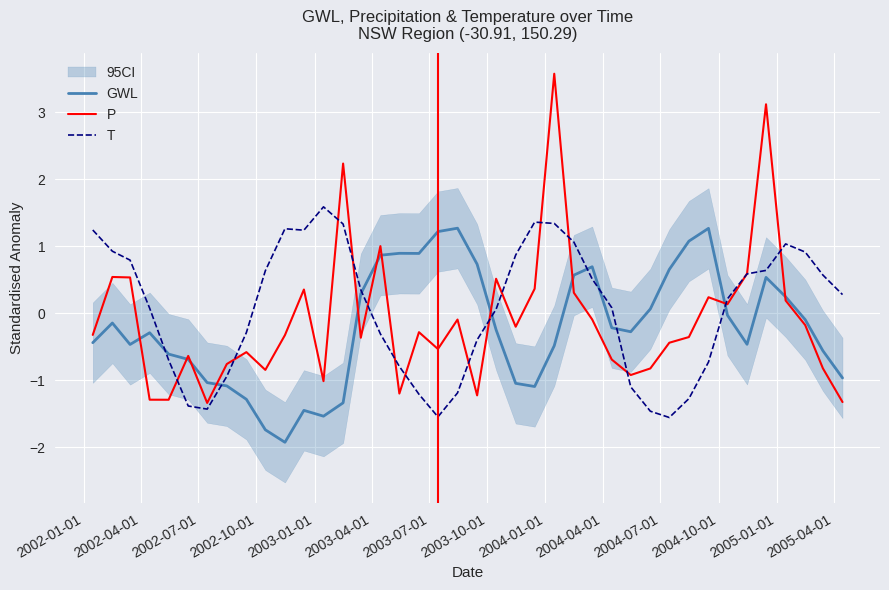

Which series ends up on top after the final intersection of GWL and T?

T